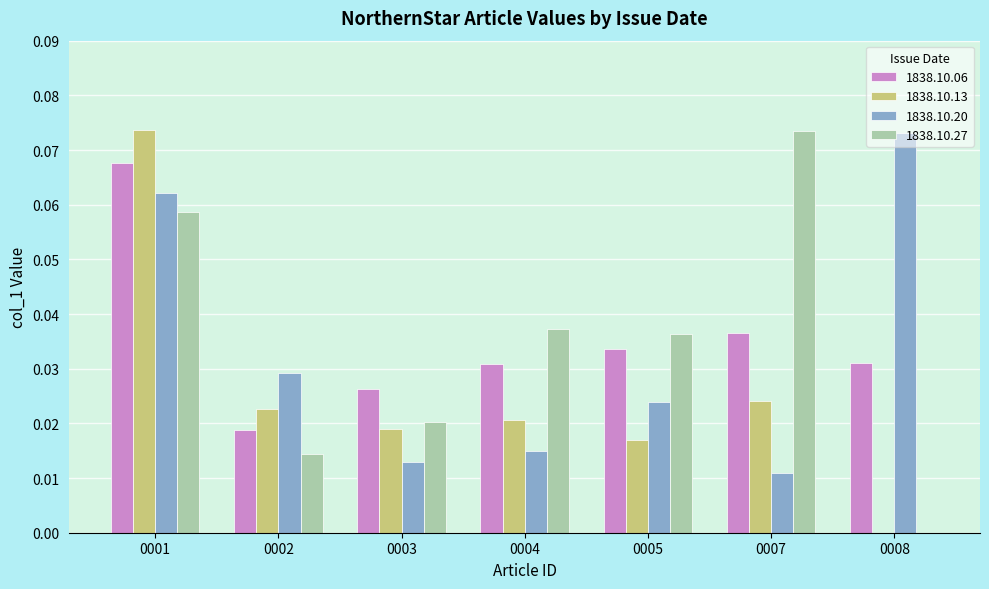

Between 0002 and 0007, which series saw the biggest shift?

1838.10.27